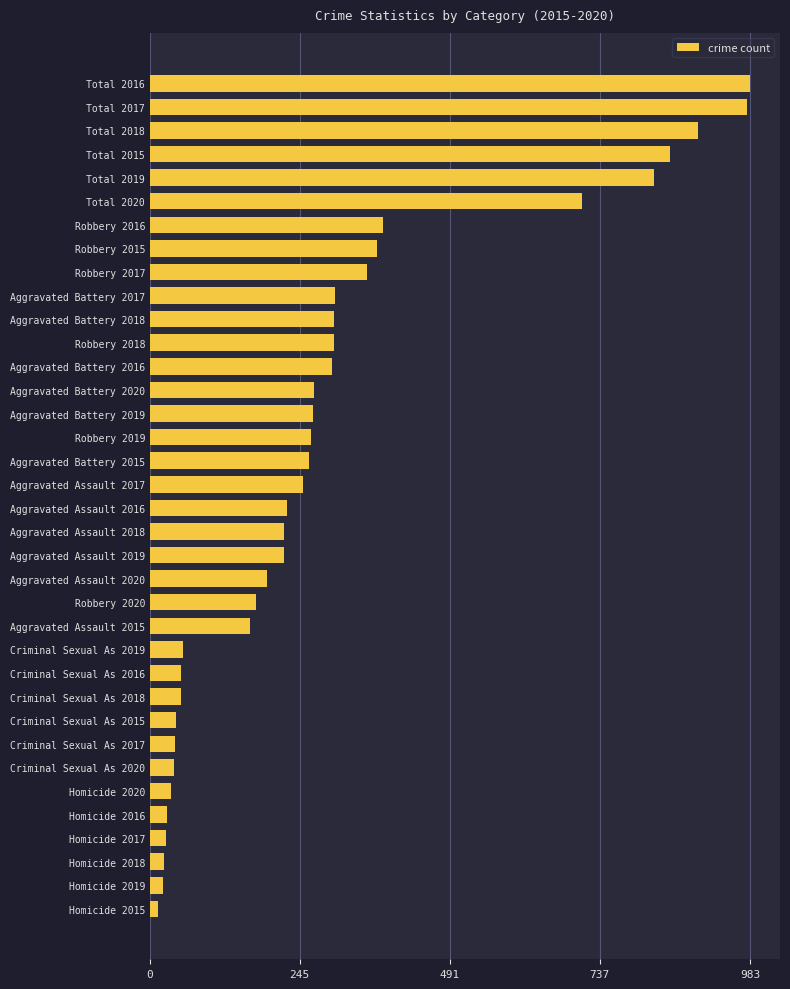

Where is the data nearest to the value 498?

Robbery 2016